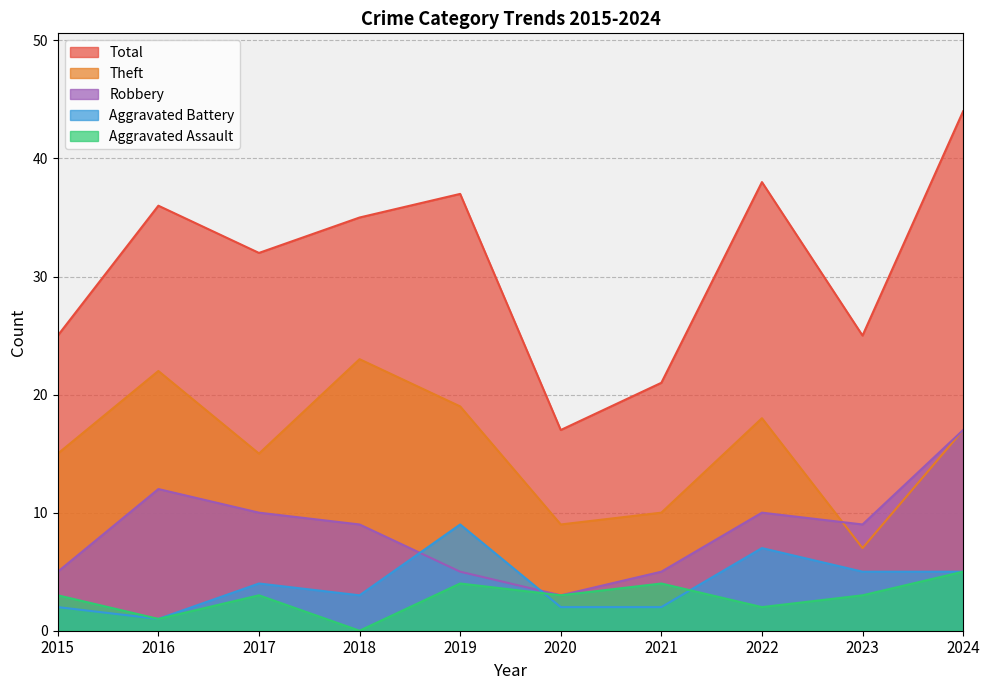

Rank the series by their maximum value, from highest to lowest.

Total, Theft, Robbery, Aggravated Battery, Aggravated Assault